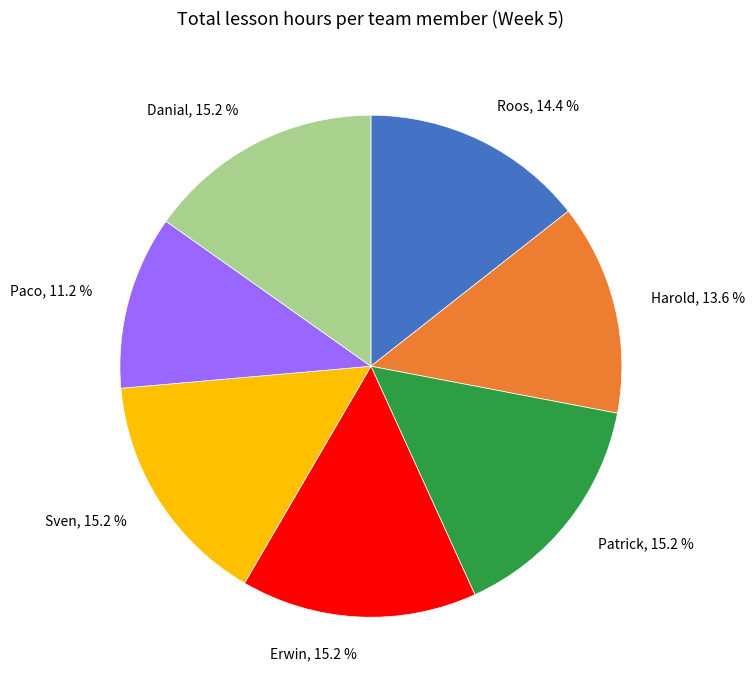

Is Danial the majority of the pie?

No